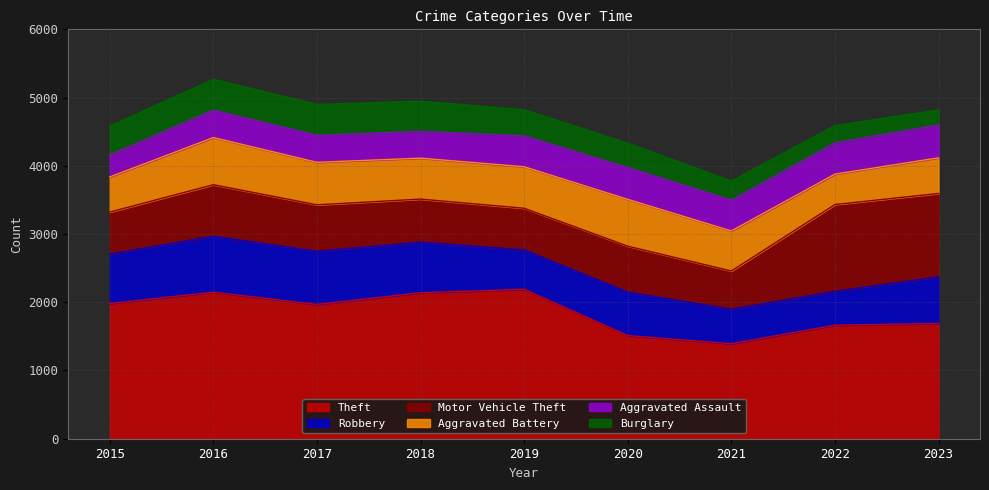

True or false: Theft and Burglary cross at least once.

False